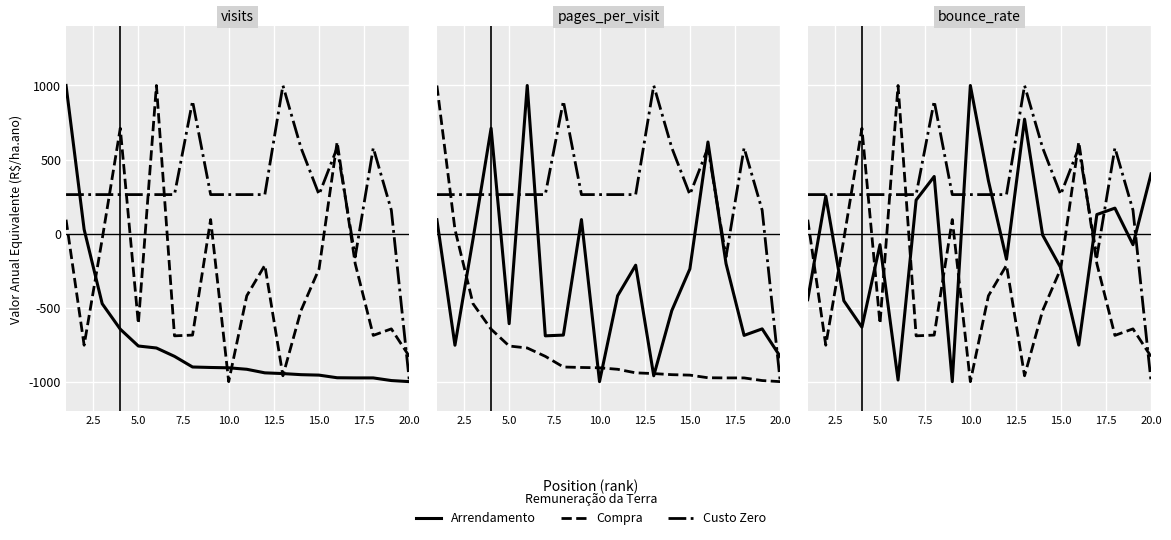

What is the sum of all Custo Zero values?

5789.5